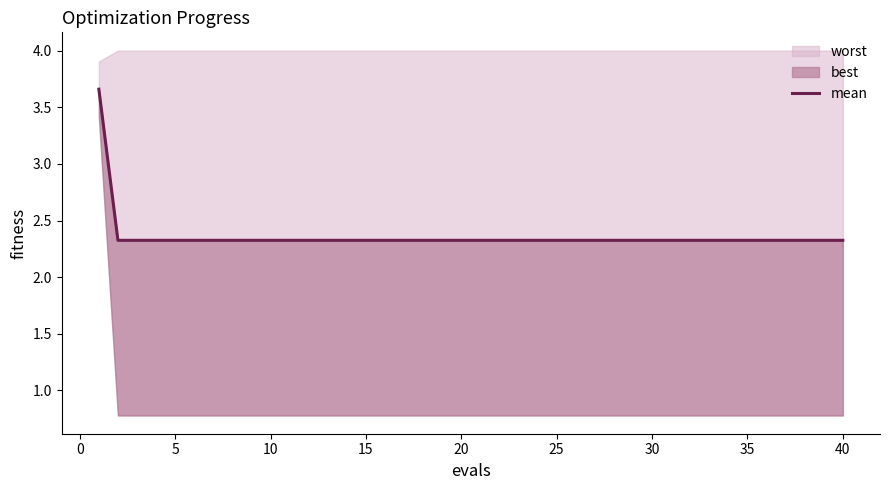

The chart shows a value of 1.2 at 21. True or false?

False